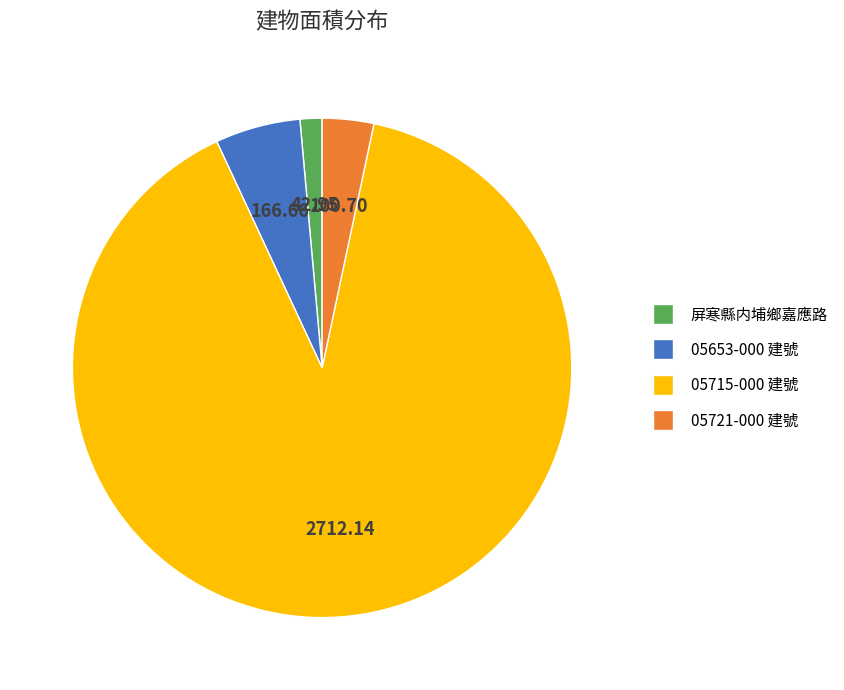

Is there any slice that represents more than half of the pie?

Yes